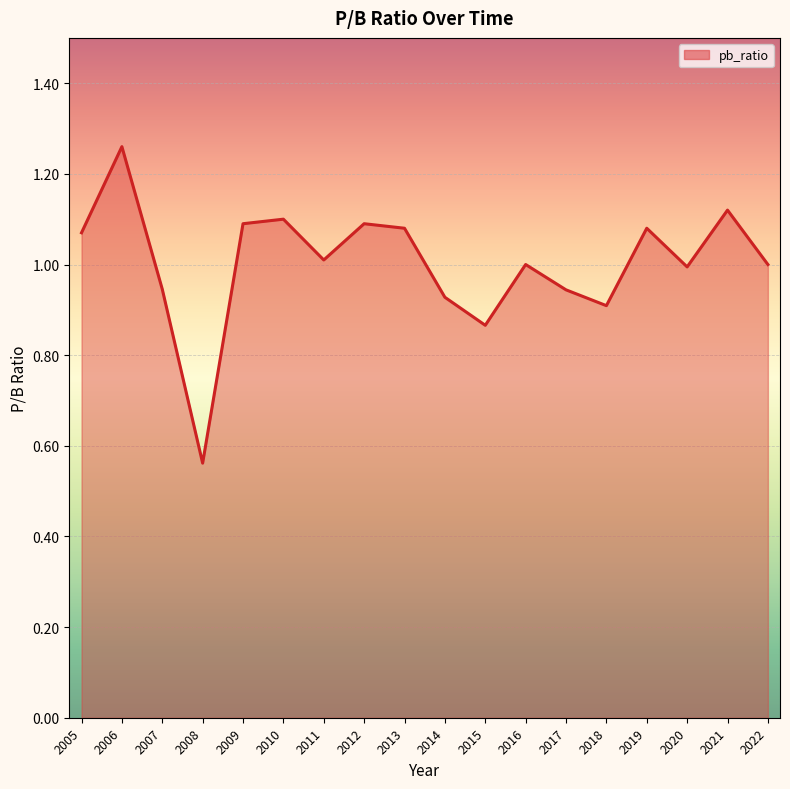

The chart shows a value of 0.3 at 2022. True or false?

False